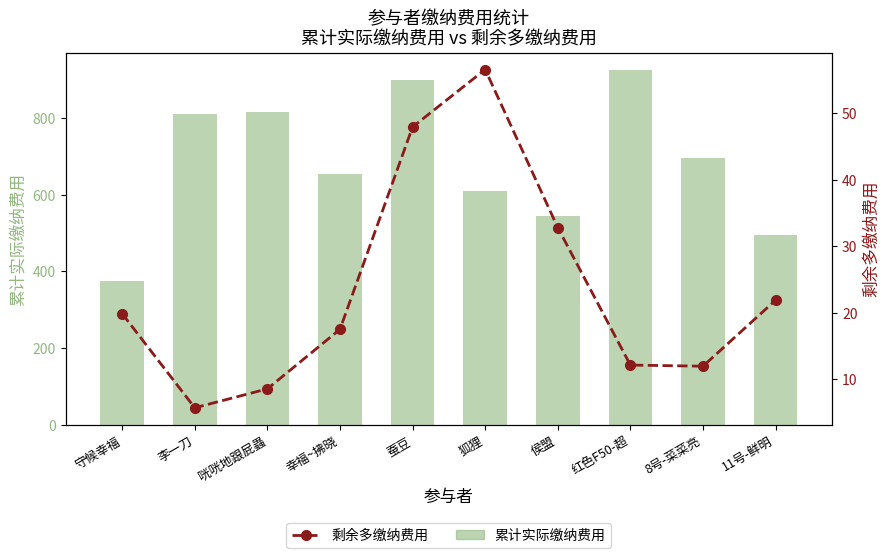

Where does the 剩余多
缴纳费用 series first go above 19?

守候幸福